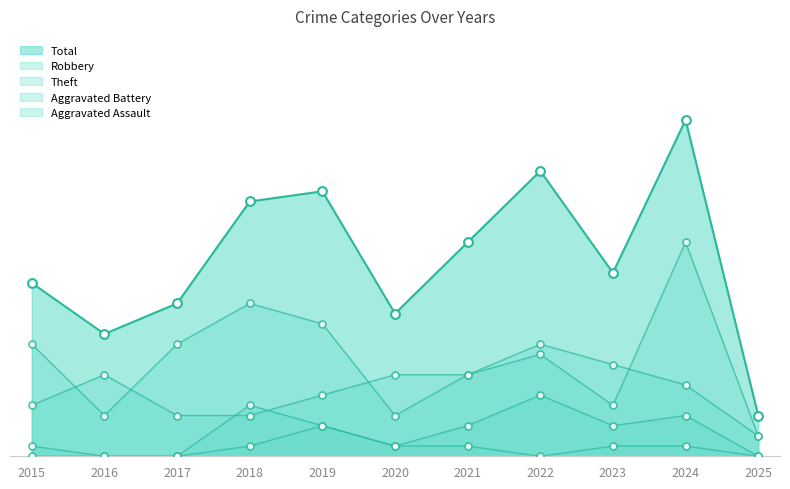

Which series has the largest total across all categories?

Total